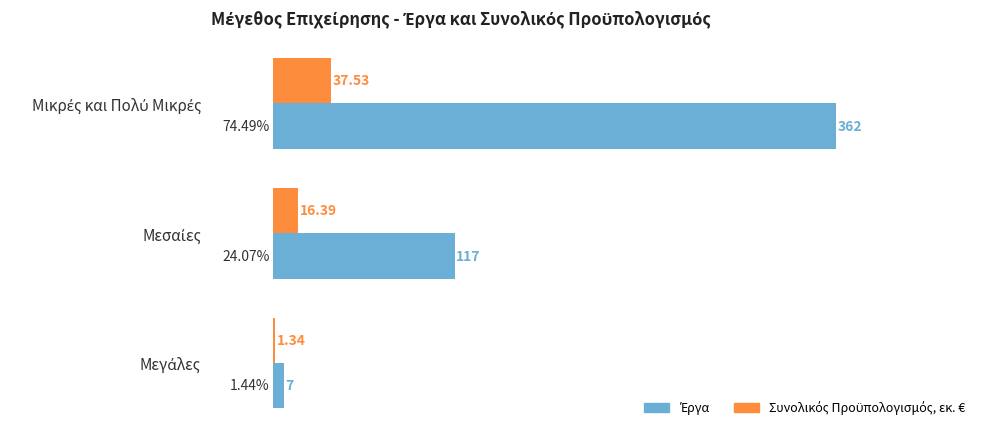

Count the number of data series in this chart.

2